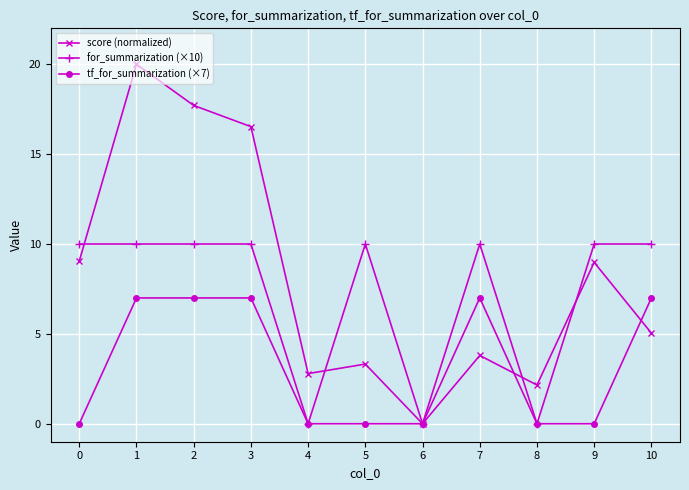

Where is the first local maximum for score (normalized)?

1